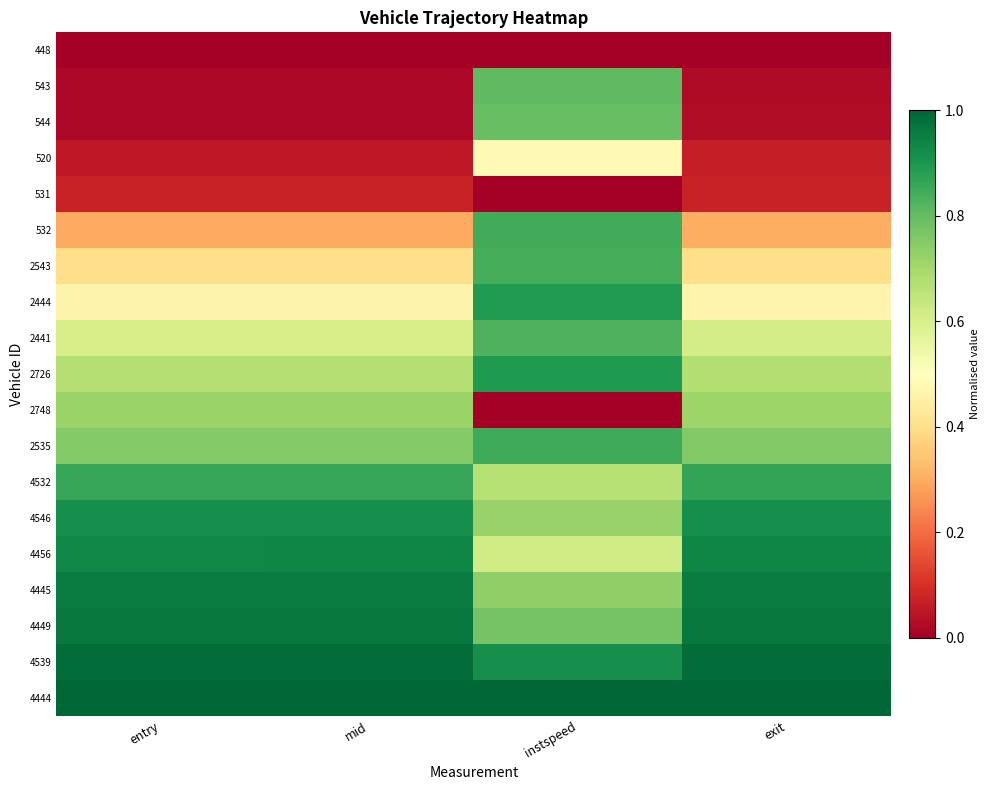

What is the spread (max minus min) of values at entry?

1.0